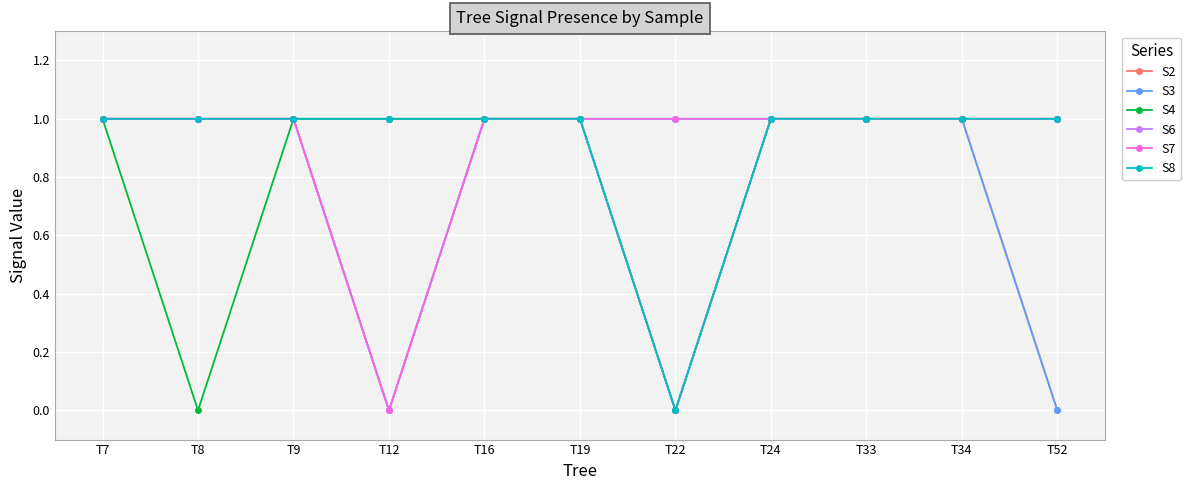

Does the chart display data point markers on the line(s)?

Yes